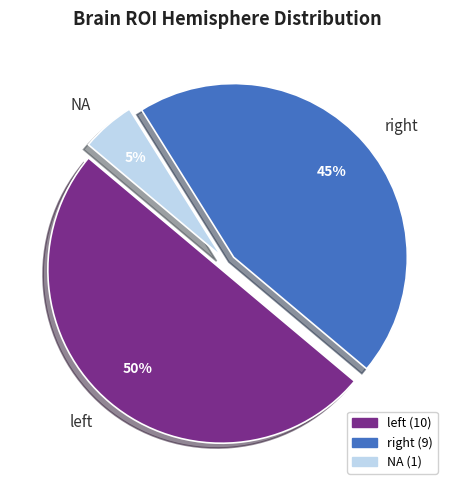

Which category has the biggest portion of the pie?

left